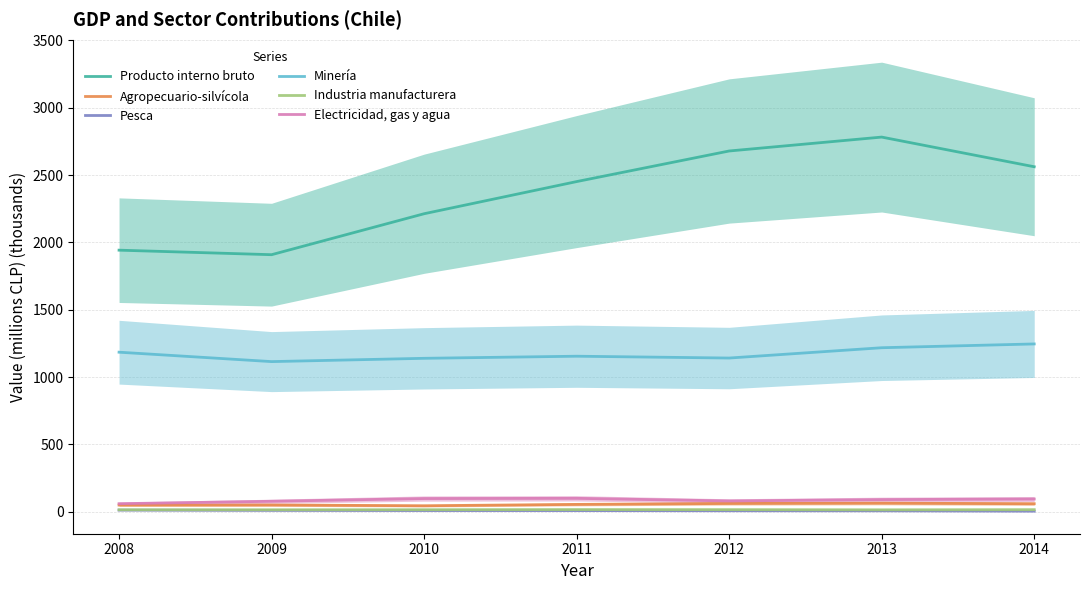

True or false: Producto interno bruto has more than 1 points higher than both neighbors.

False